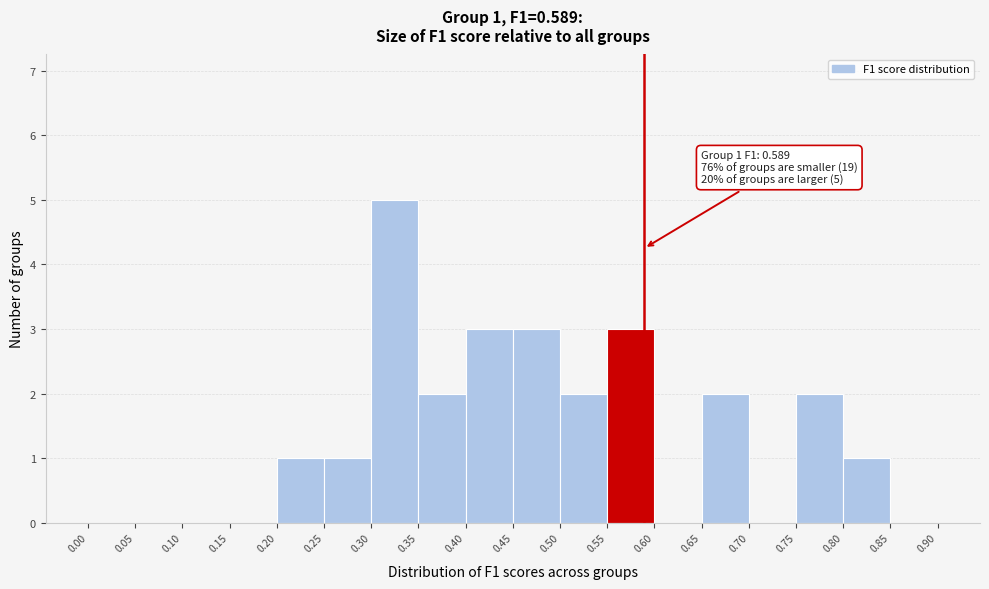

Over which range of the x-axis is the bar tallest?

0.30 to 0.35